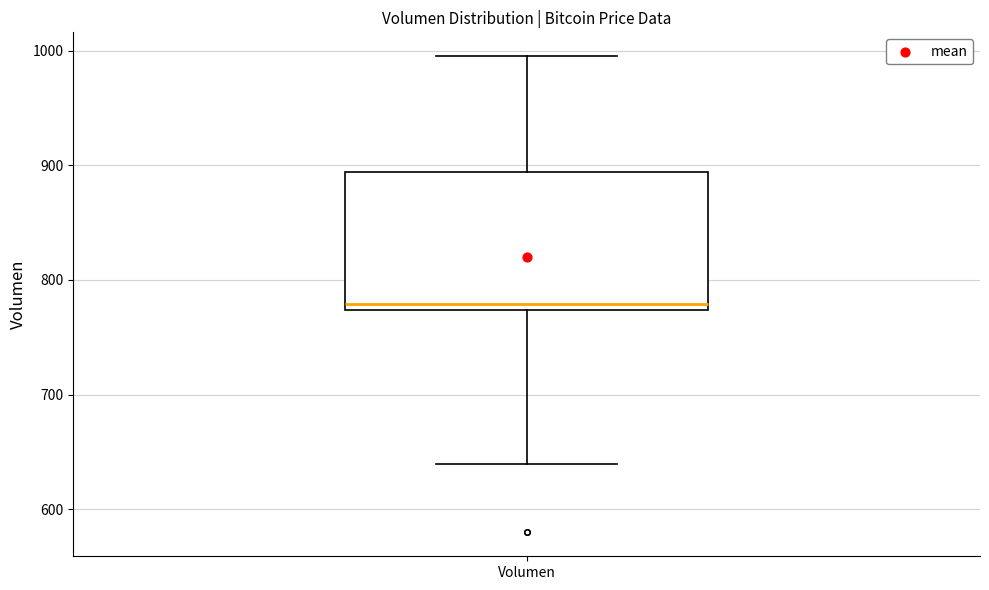

Transcribe this box plot: give where the median line is, the range the box spans, and where the two whiskers end, as read against the y-axis. The values are not printed on the chart, so give them approximately, as read against the axis.

median 780, box 770 to 890, whiskers 640 to 1000